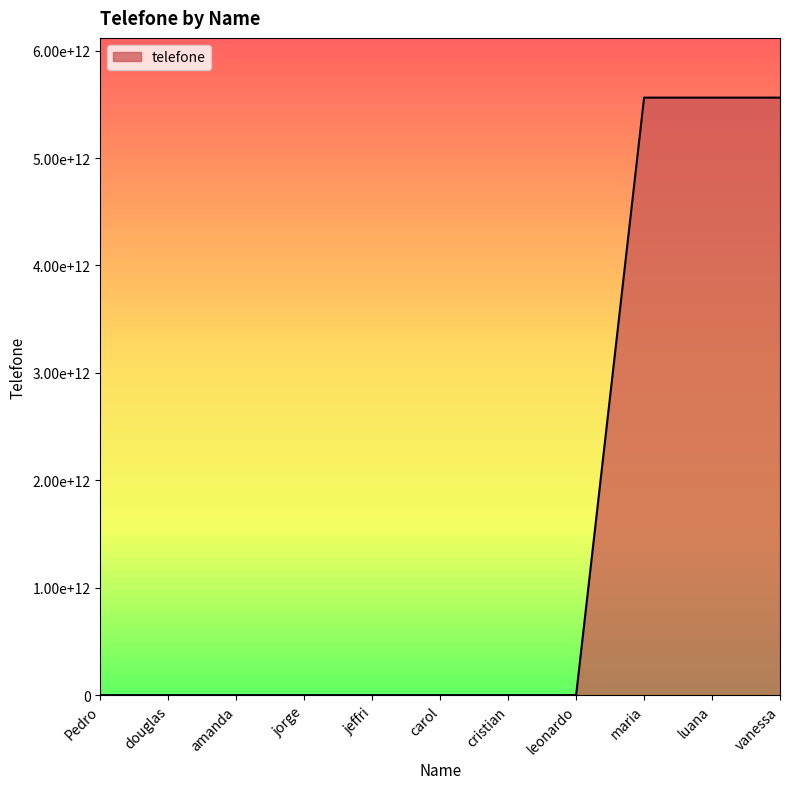

How many values are between 0 and 5561993145186?

11